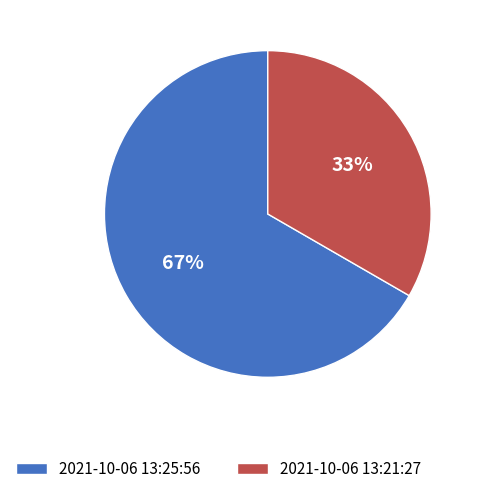

Rank the categories by value from highest to lowest.

2021-10-06 13:25:56, 2021-10-06 13:21:27